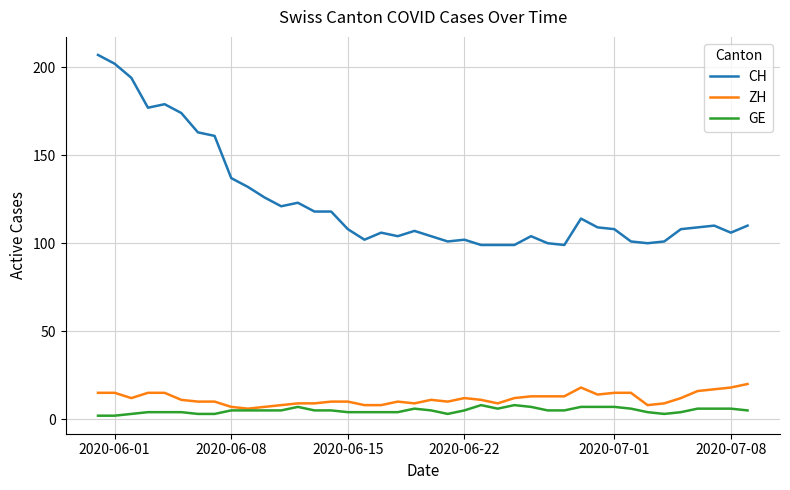

Which series has the largest total across all categories?

CH